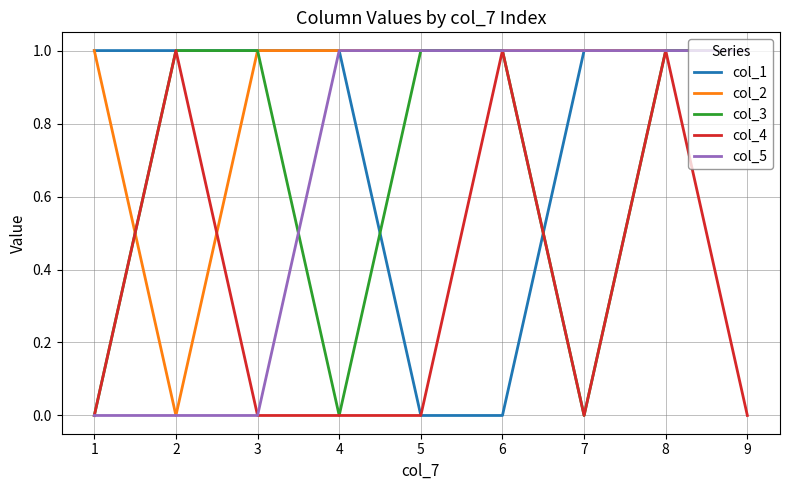

What is the sum of the col_2 values at 2 and 8?

1